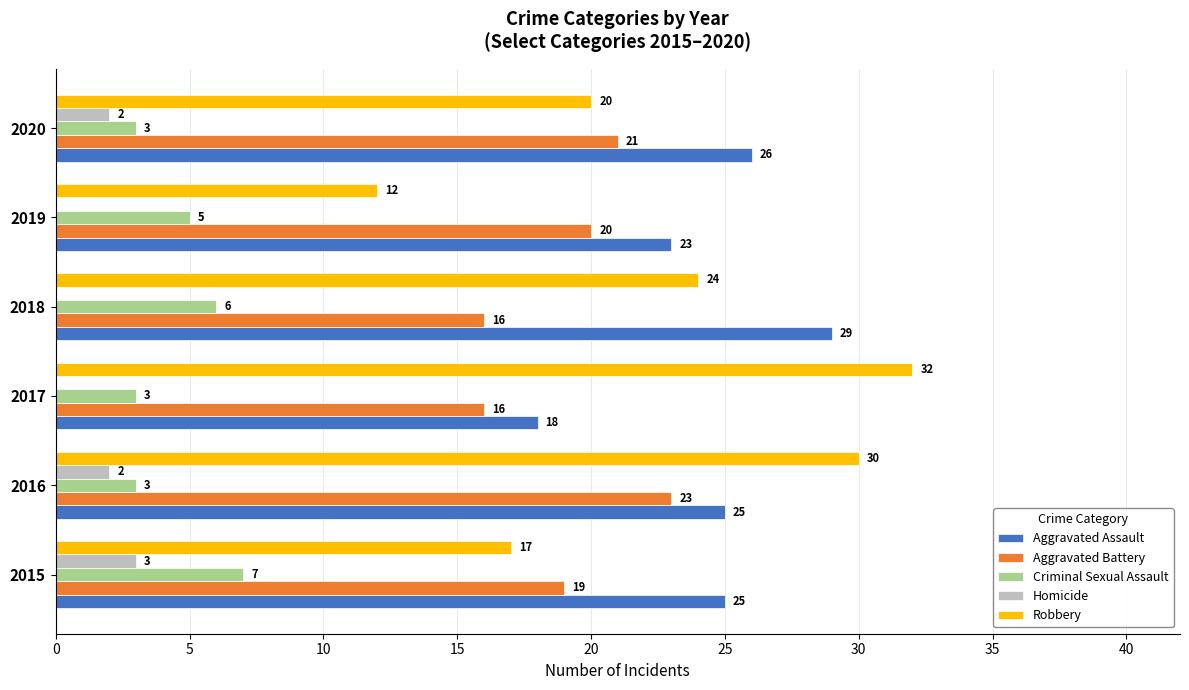

True or false: Aggravated Battery has a value of 26 at 2015.

False